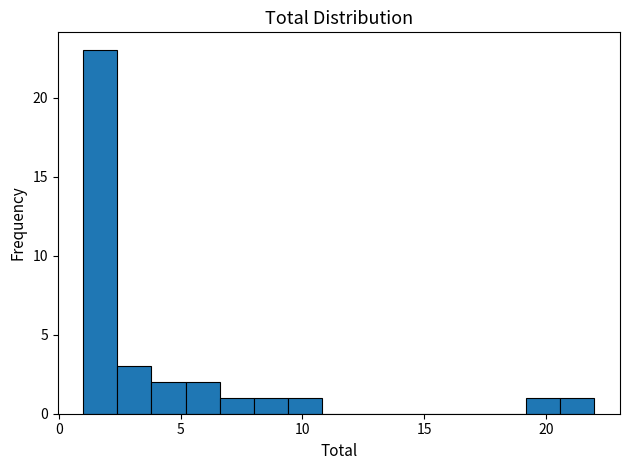

Around what value on the x-axis is the tallest bar? Give the approximate position of its centre, as read against the axis.

1.5